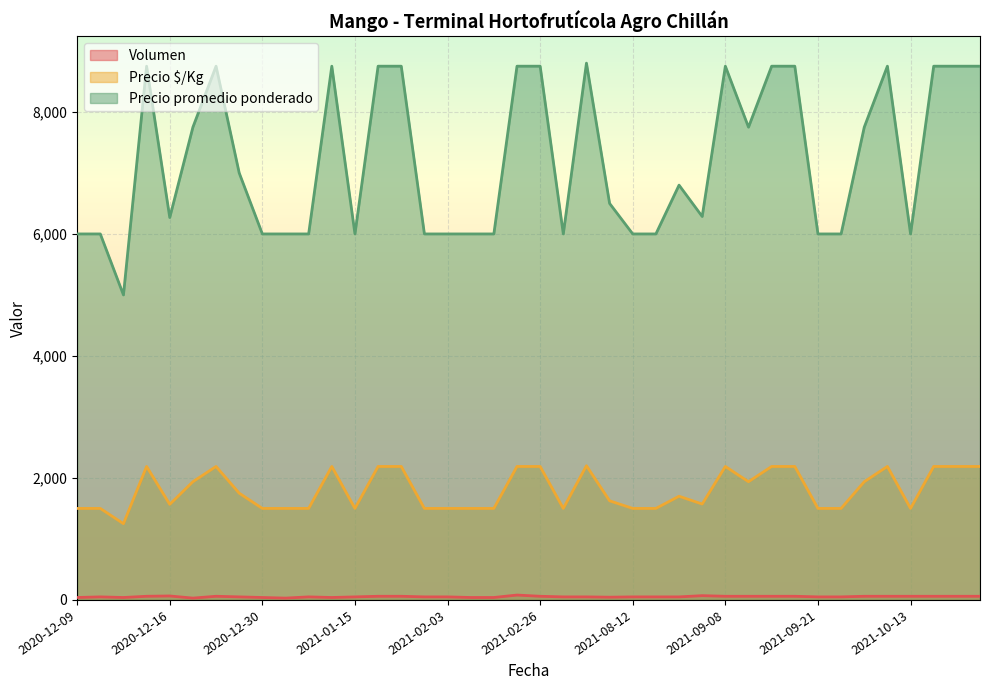

At which category does Volumen reach its first local valley?

2020-12-14